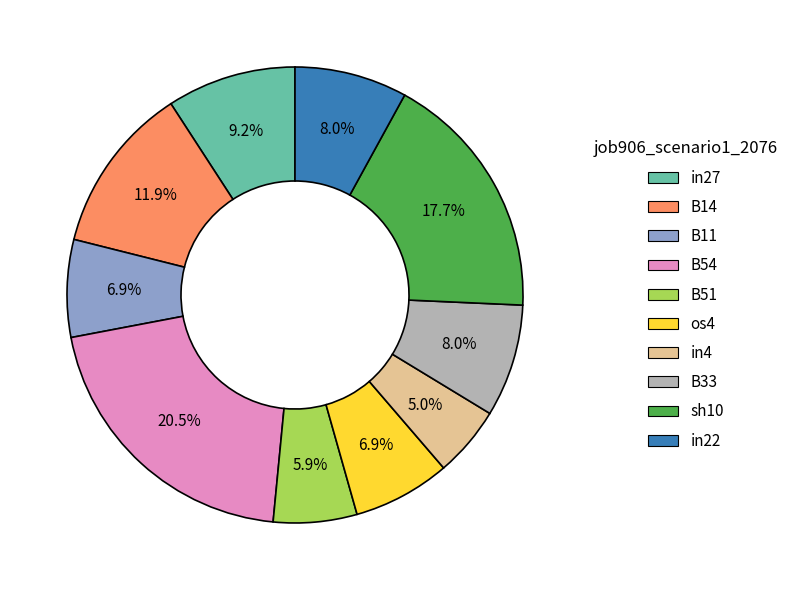

Between B54 and B51, which is larger?

B54